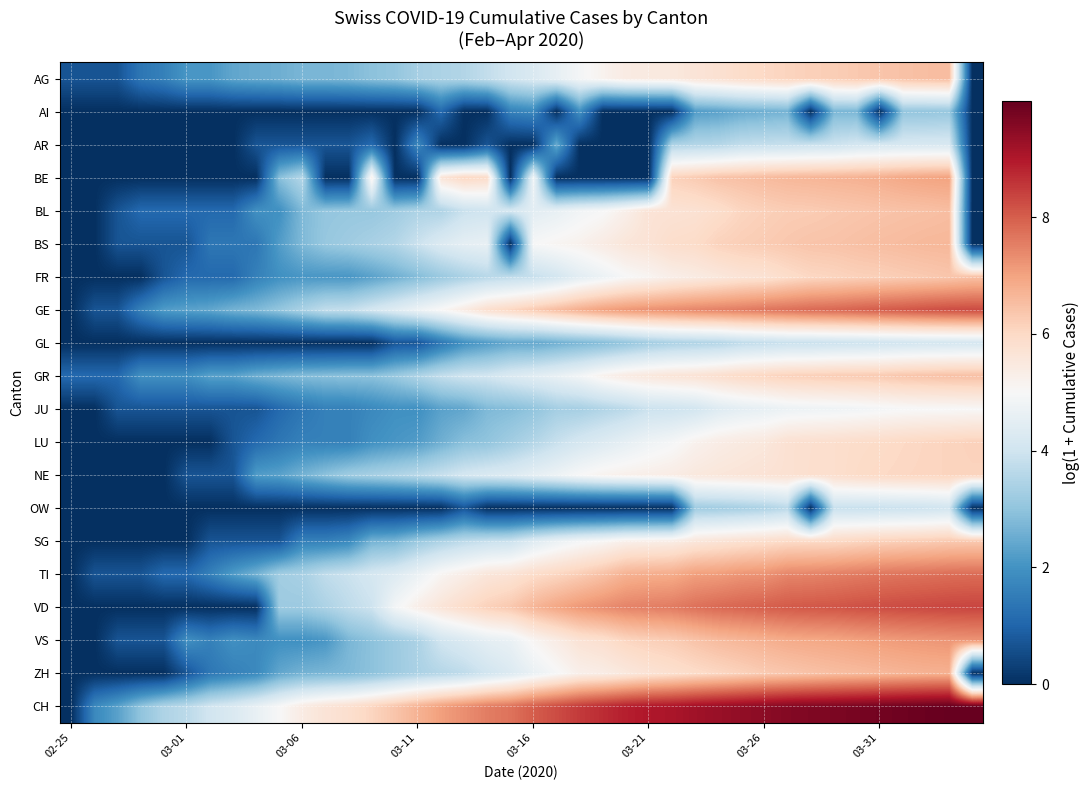

What is the greatest value displayed?

10.0